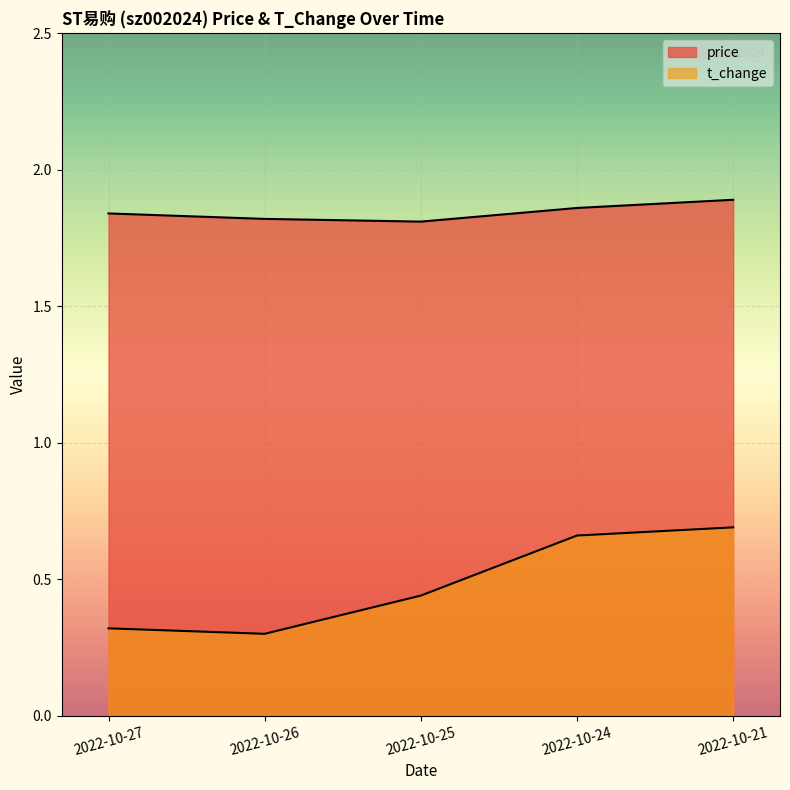

Read the t_change value at 2022-10-27.

0.3